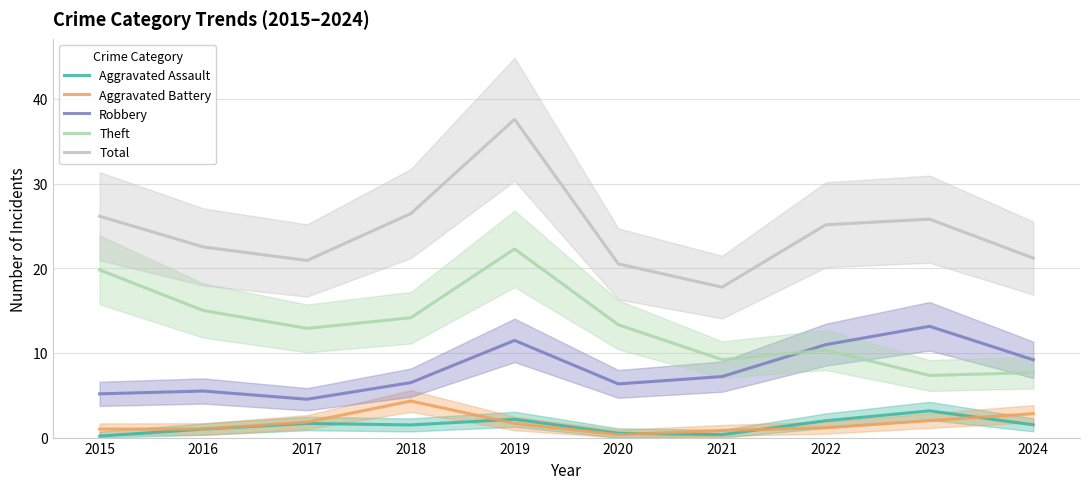

List the series in order of their peak value, highest first.

Total, Theft, Robbery, Aggravated Battery, Aggravated Assault